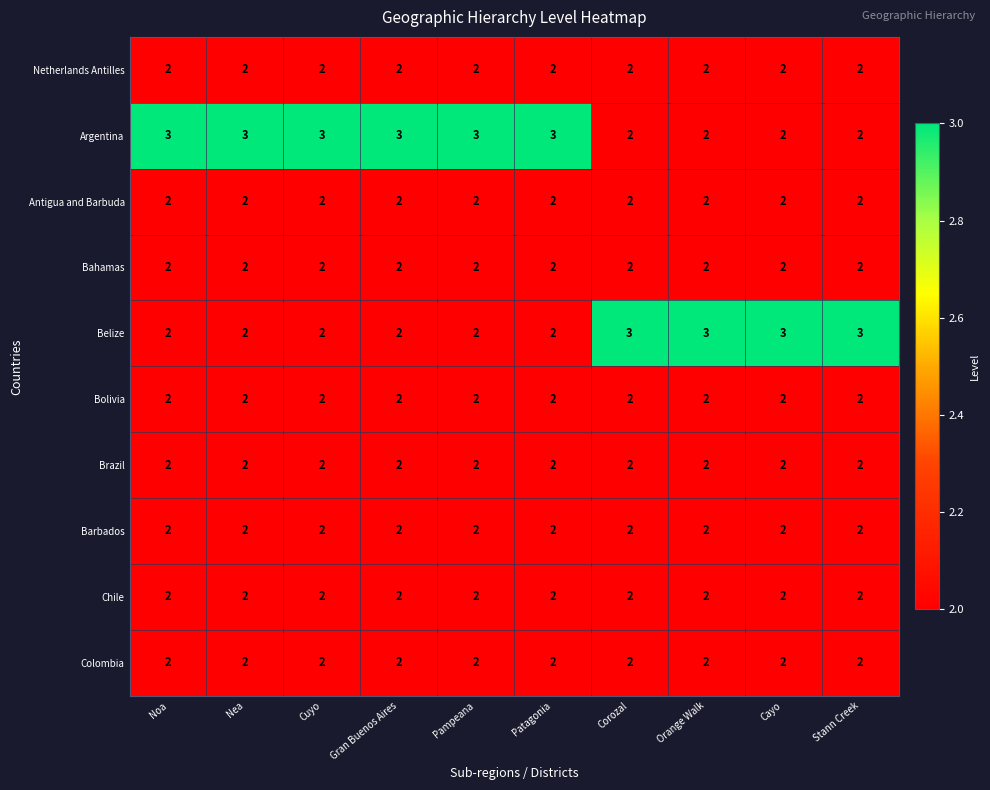

What is the sum of all Colombia values?

20